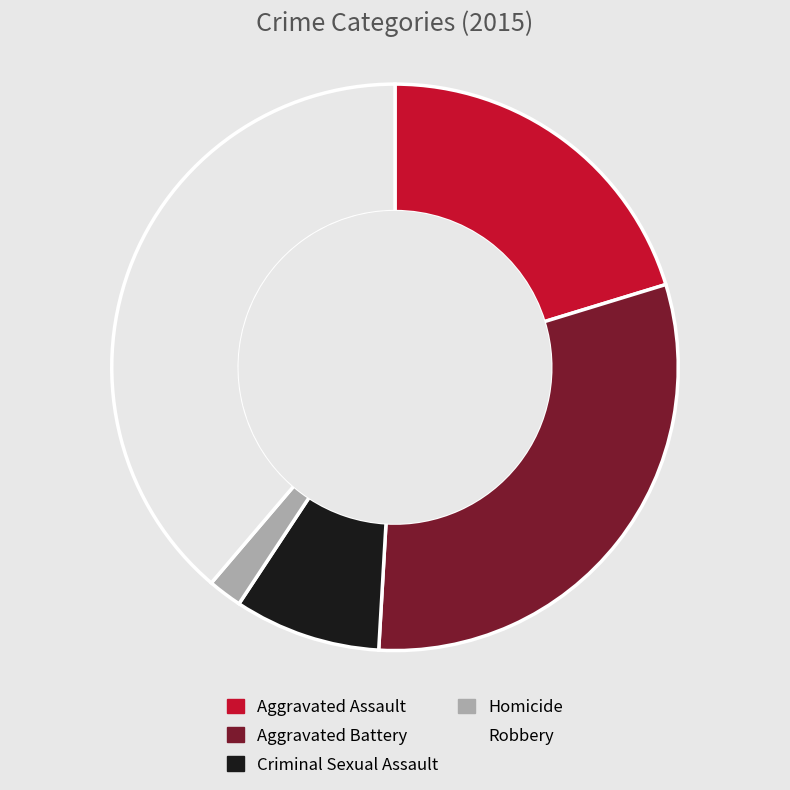

True or false: Robbery accounts for 52% of the total.

False